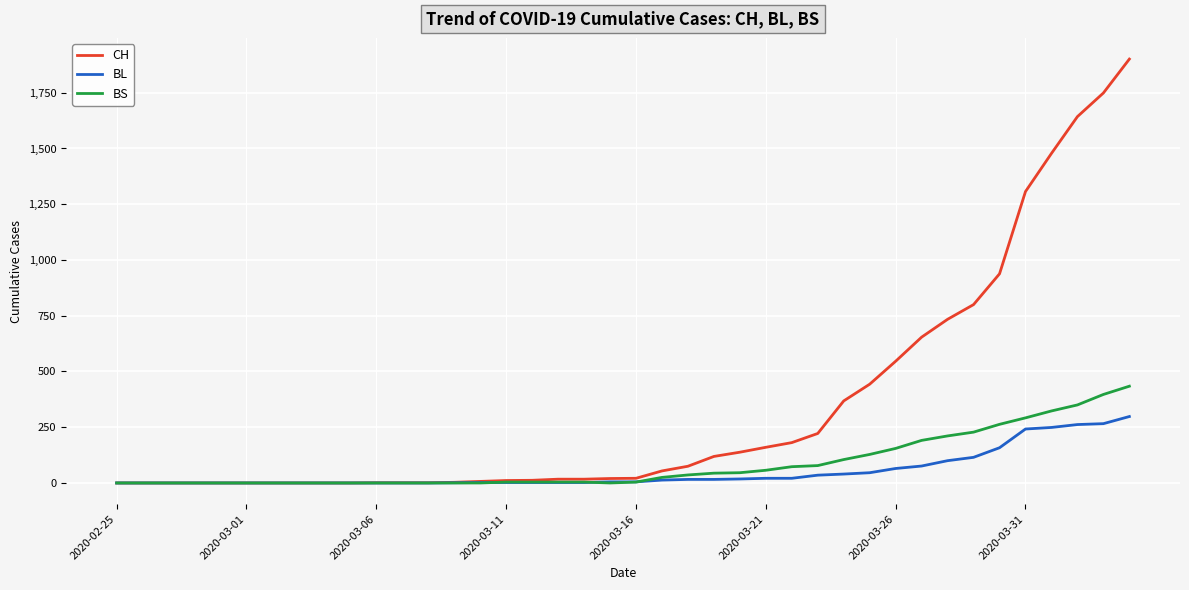

Which series has the largest range (max minus min)?

CH